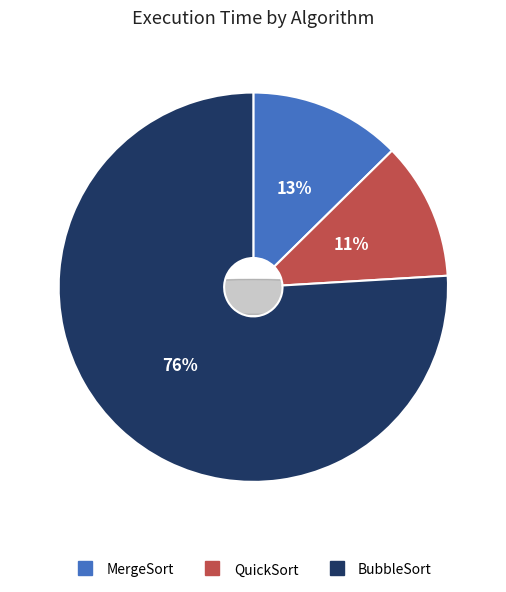

To the nearest percent, what is the average slice percentage?

33%